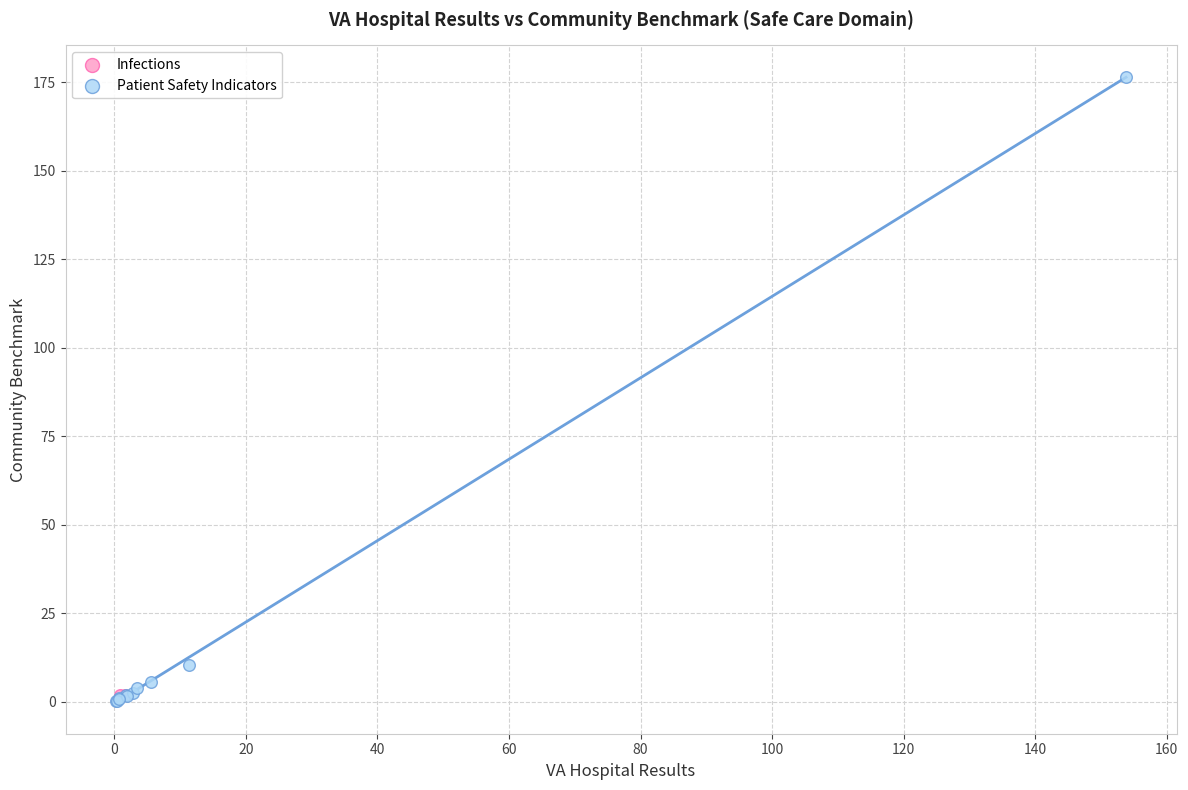

What are all the series names shown in the legend?

Infections, Patient Safety Indicators